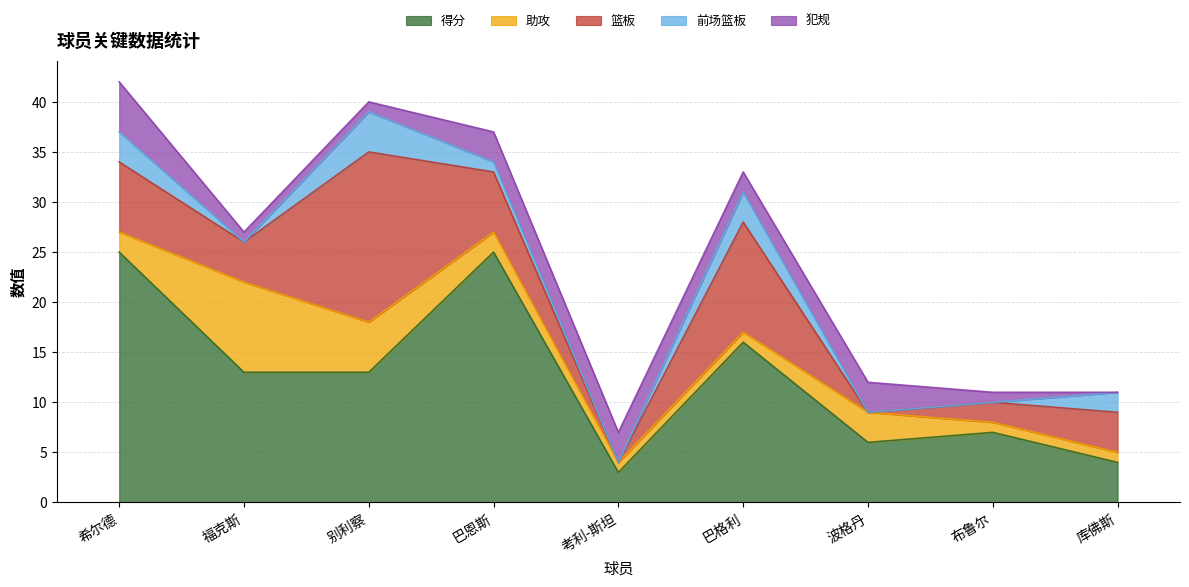

What is the difference between the 得分 values at 希尔德 and 别利察?

12